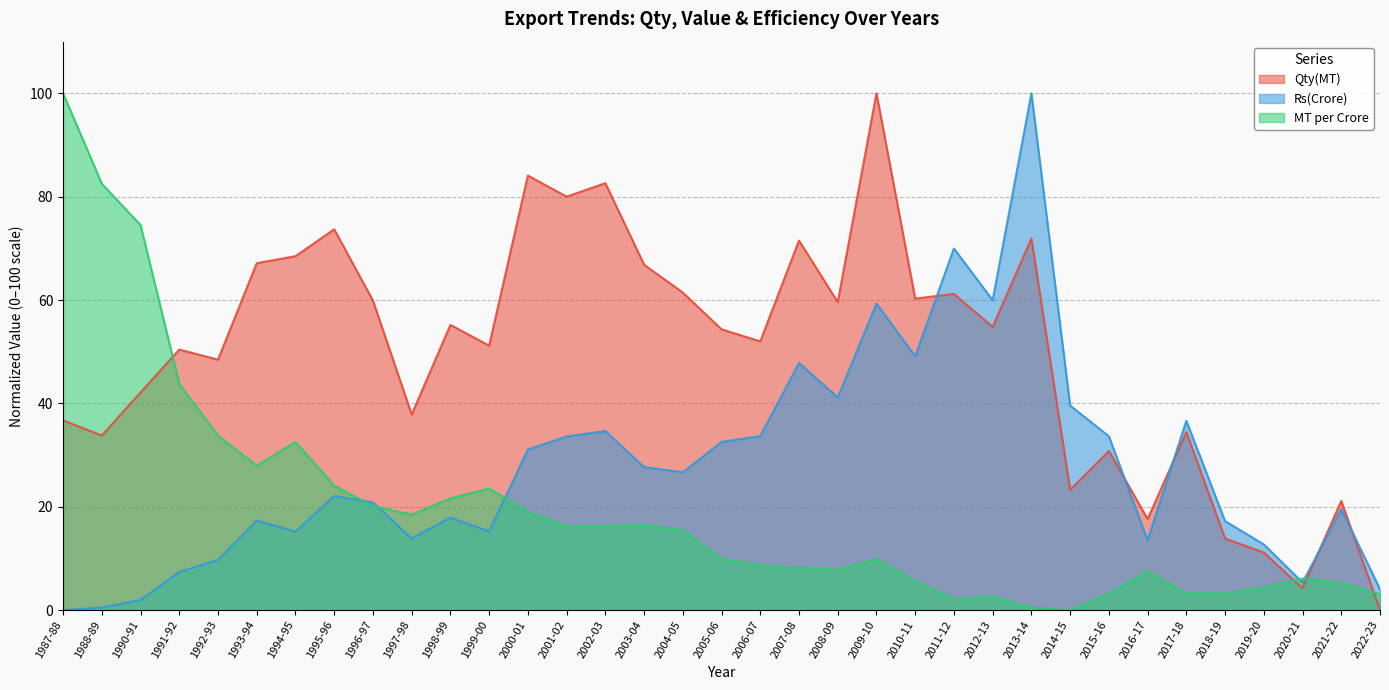

What is the difference between the maximum and minimum values in the Qty(MT) series?

100.0